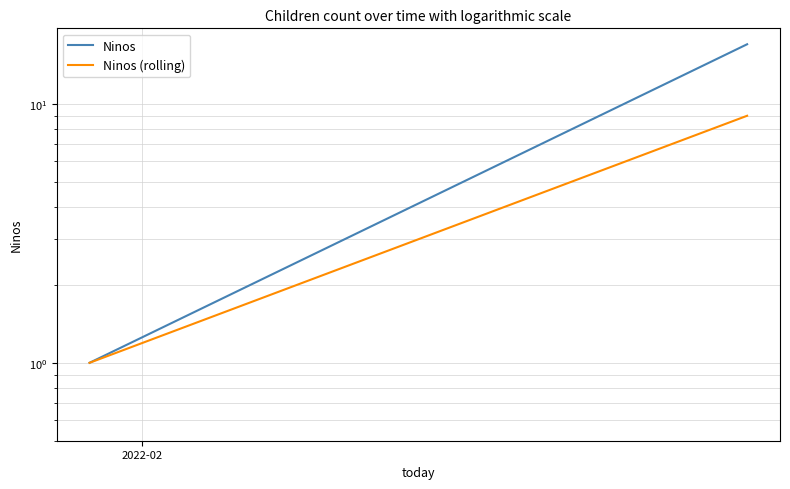

How many categories are shown in the chart?

2